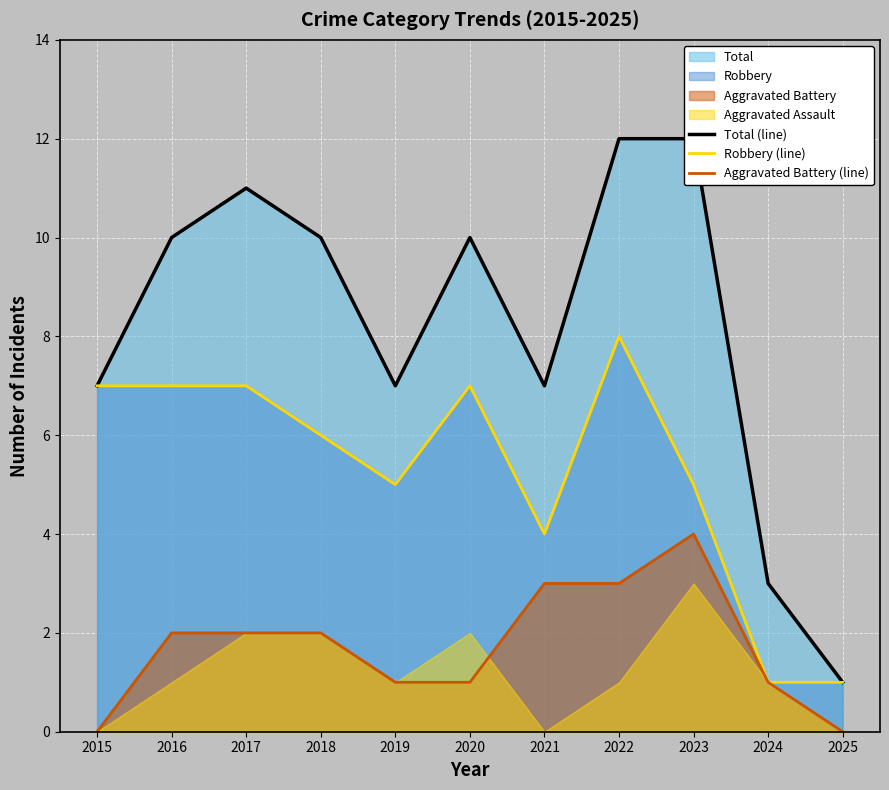

What is the value of the Total (line) point at the 11th from the left?

1